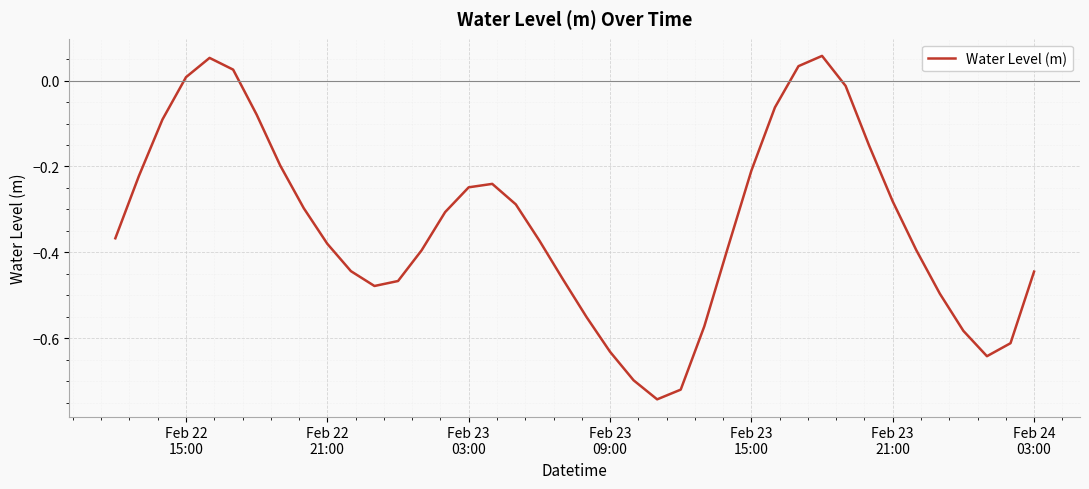

What is the difference between the maximum and minimum values?

0.8